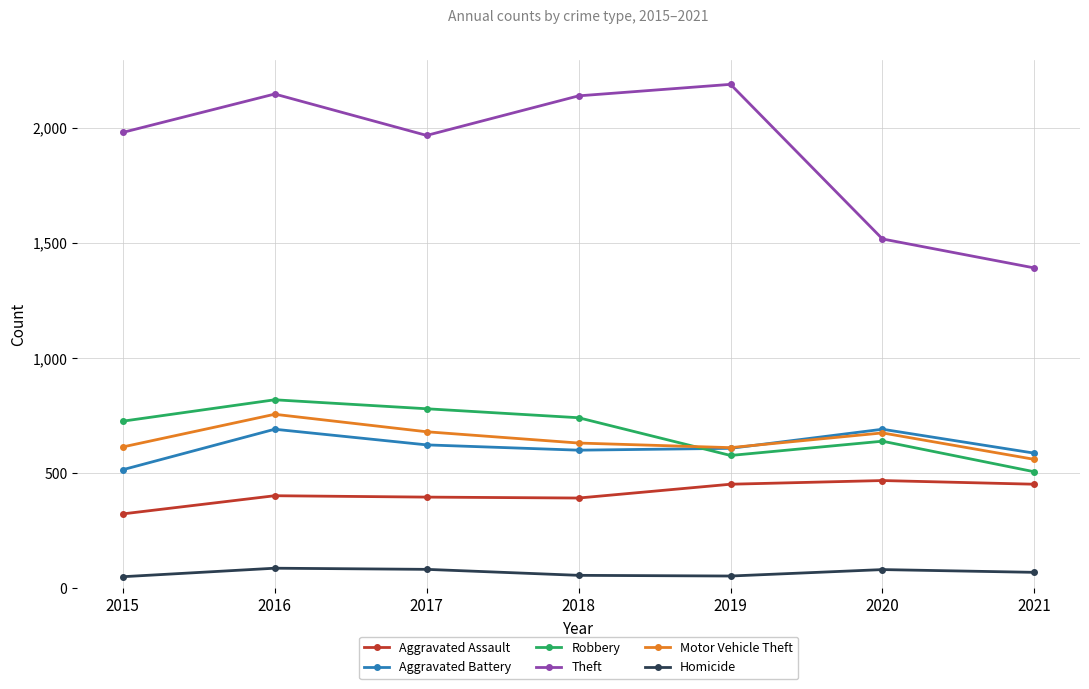

In Robbery, how many points are lower than both neighbors (excluding endpoints)?

1